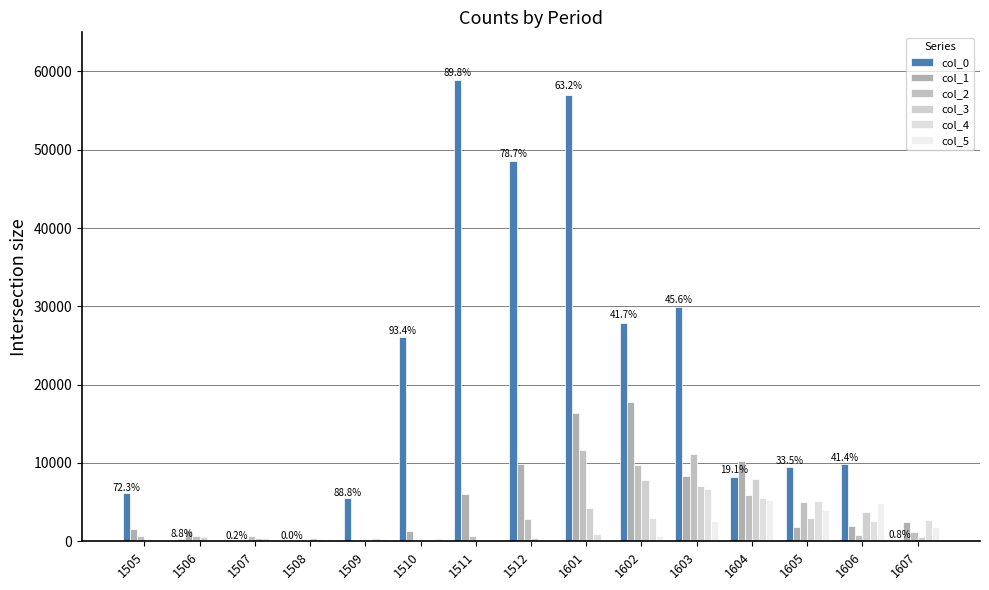

How many groups of bars are there?

15